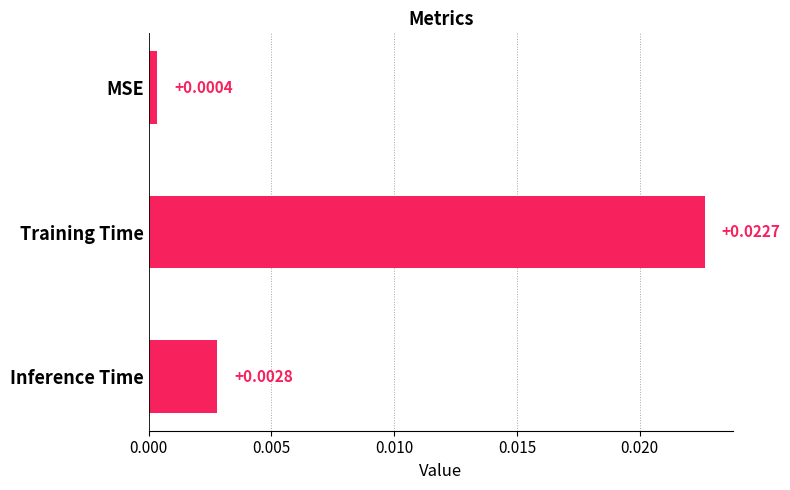

What is the label of the 1st bar from the bottom?

Inference Time